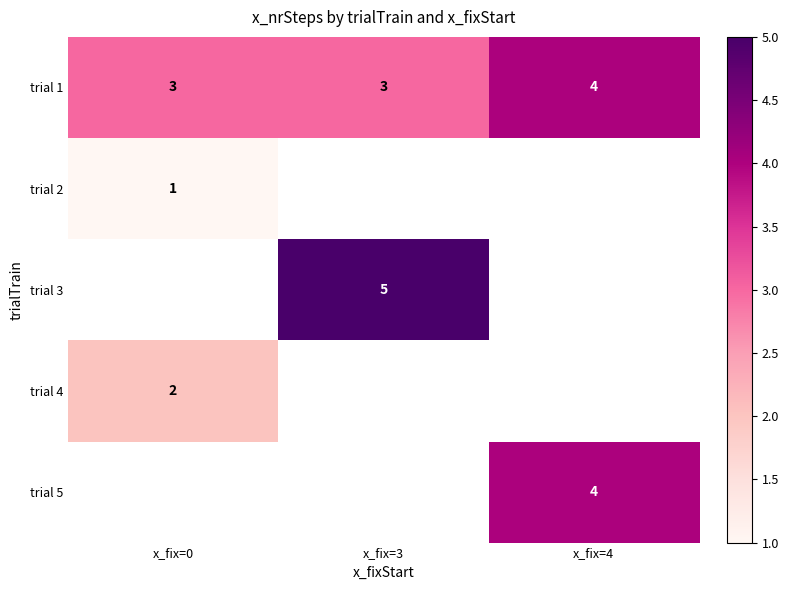

What is the maximum value shown in the chart?

5.0